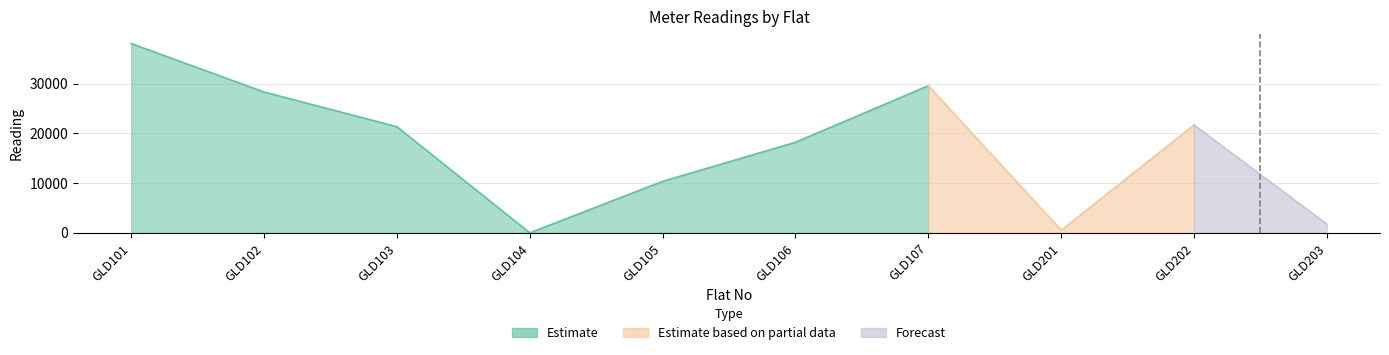

Reading left to right, list all the values displayed in this chart.

38056.3	28311.9	21340.2	9.4	10354.9	18209.8	29576.0	528.4	21689.5	1734.9